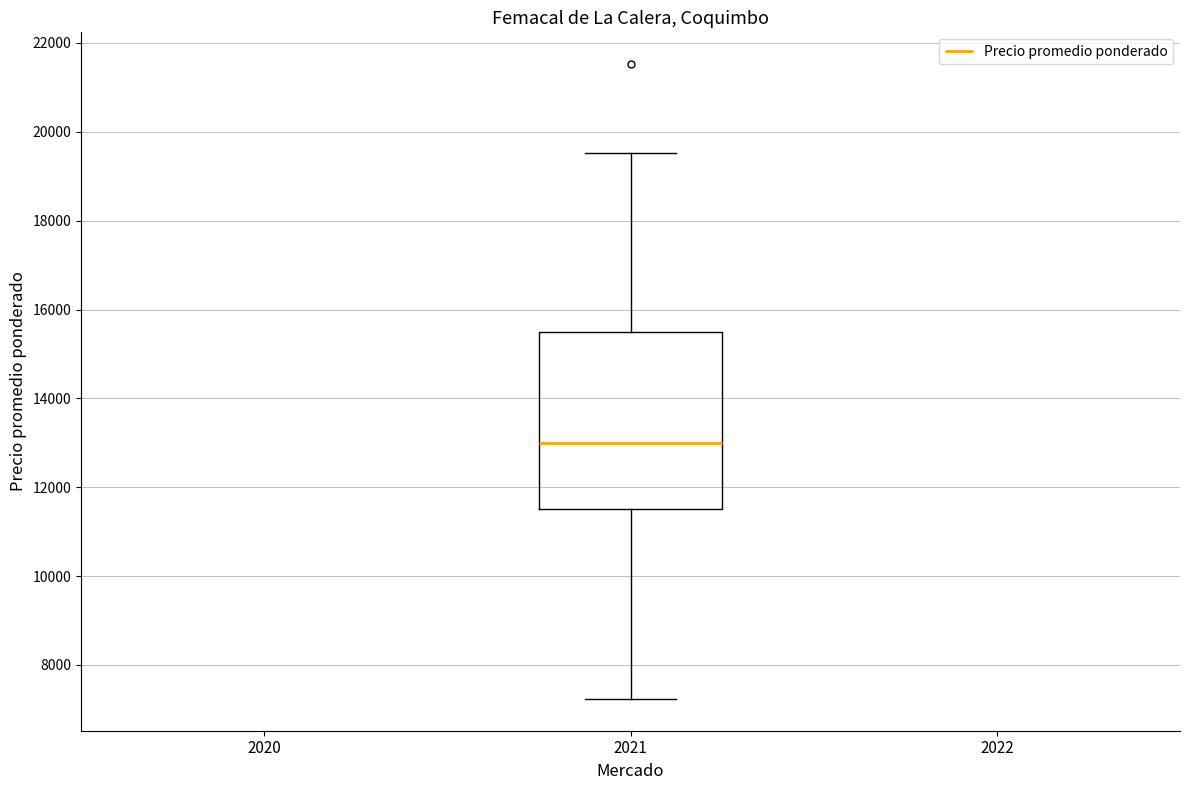

Where does the median line of the box at x = 2021 sit on the y-axis? The values are not printed on the chart, so give them approximately, as read against the axis.

13000